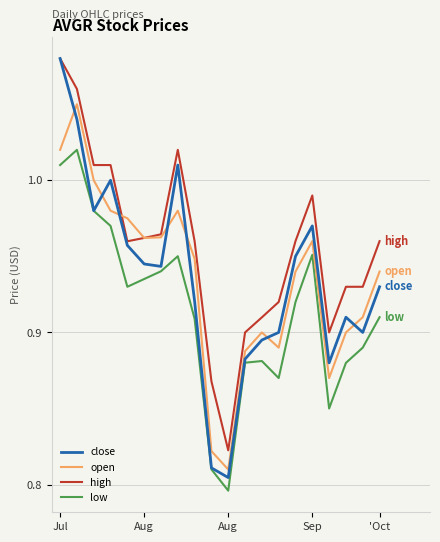

Which series has the largest range (max minus min)?

close